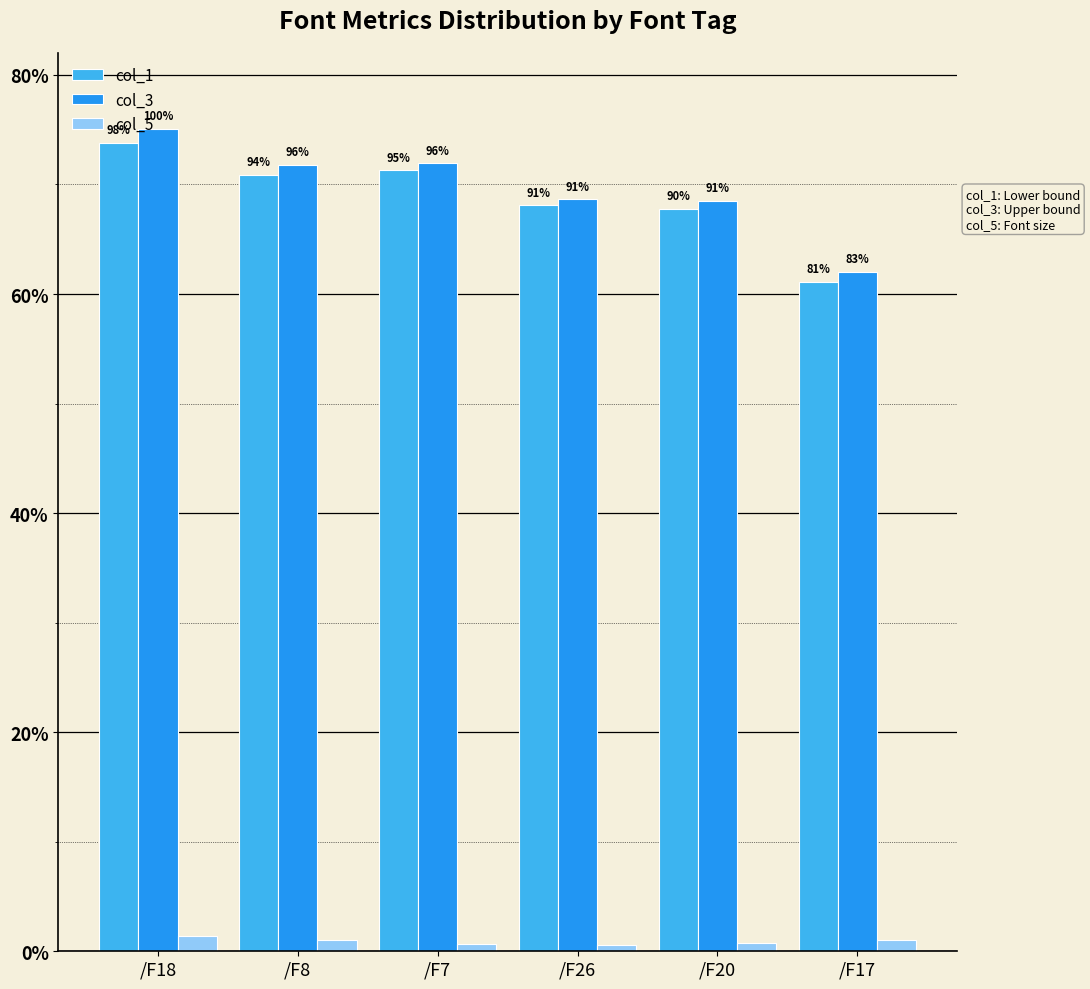

What are all the series names shown in the legend?

col_1, col_3, col_5